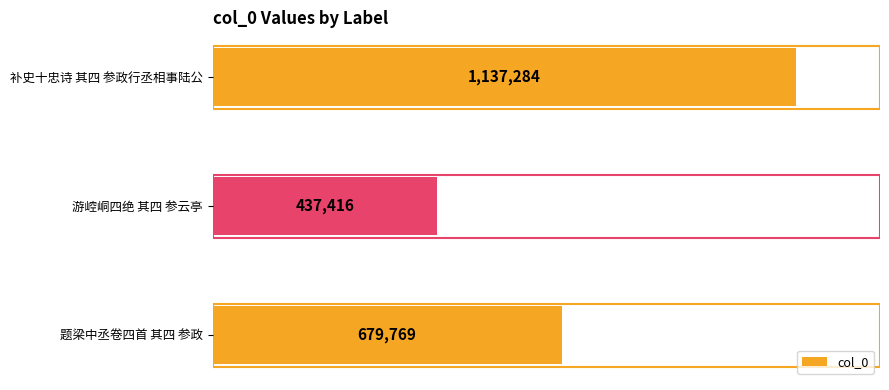

Does the chart contain any negative values?

No